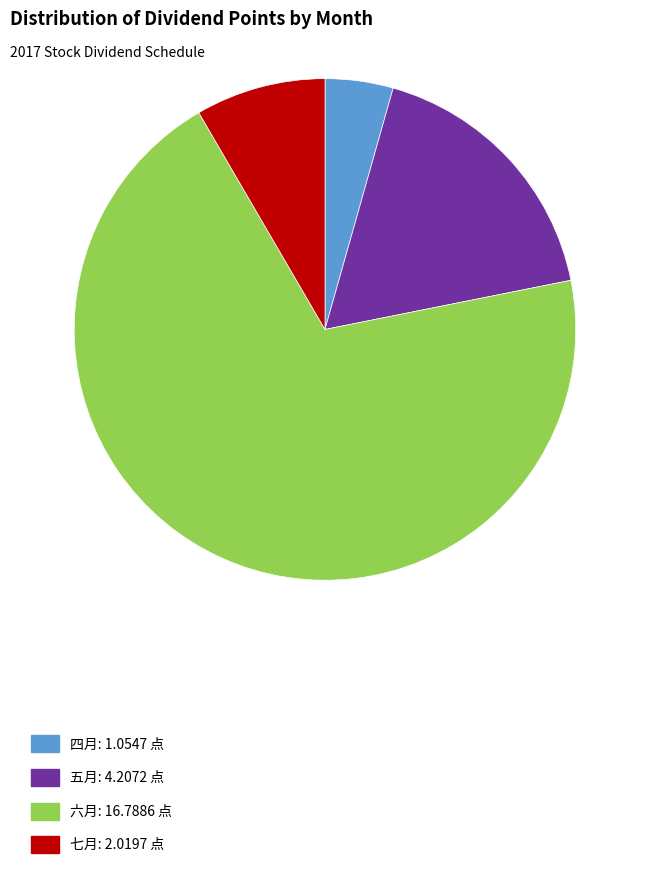

Between 四月: 1.0547 点 and 七月: 2.0197 点, which is larger?

七月: 2.0197 点